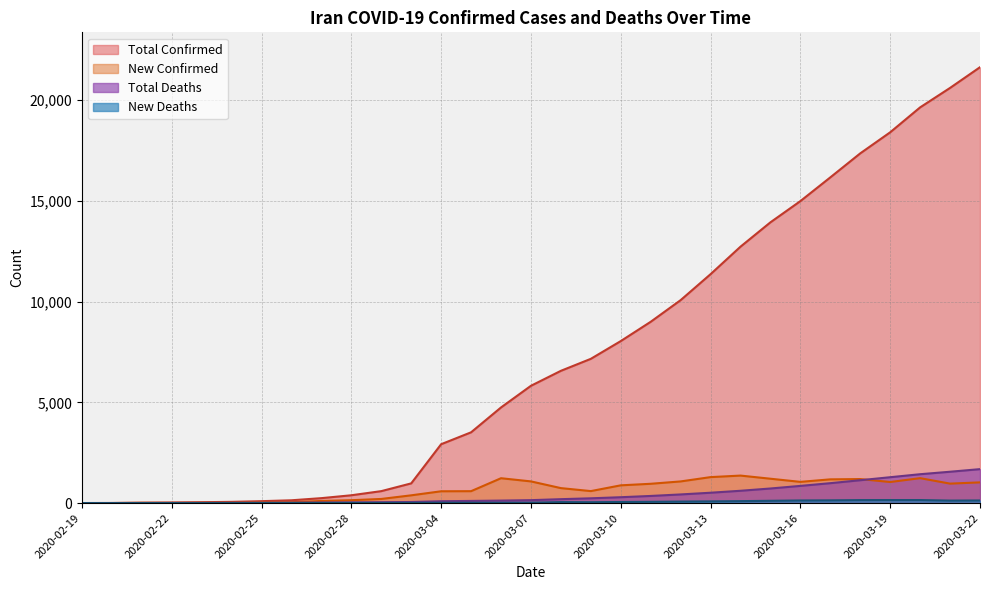

Reading right to left, transcribe all the data shown in this chart.

Total Confirmed: 2020-03-22=21638	2020-03-21=20610	2020-03-20=19644	2020-03-19=18407	2020-03-18=17361	2020-03-17=16169	2020-03-16=14991	2020-03-15=13938	2020-03-14=12729	2020-03-13=11364	2020-03-12=10075	2020-03-11=9000	2020-03-10=8042	2020-03-09=7161	2020-03-08=6566	2020-03-07=5823	2020-03-06=4747	2020-03-05=3513	2020-03-04=2922	2020-03-01=978	2020-02-29=593	2020-02-28=388	2020-02-27=245	2020-02-26=139	2020-02-25=95	2020-02-24=61	2020-02-23=43	2020-02-22=28	2020-02-21=18	2020-02-20=5	2020-02-19=2
New Confirmed: 2020-03-22=1028	2020-03-21=966	2020-03-20=1237	2020-03-19=1046	2020-03-18=1192	2020-03-17=1178	2020-03-16=1053	2020-03-15=1209	2020-03-14=1365	2020-03-13=1289	2020-03-12=1075	2020-03-11=958	2020-03-10=881	2020-03-09=595	2020-03-08=743	2020-03-07=1076	2020-03-06=1234	2020-03-05=591	2020-03-04=586	2020-03-01=385	2020-02-29=205	2020-02-28=143	2020-02-27=106	2020-02-26=44	2020-02-25=34	2020-02-24=18	2020-02-23=15	2020-02-22=10	2020-02-21=13	2020-02-20=3	2020-02-19=2
Total Deaths: 2020-03-22=1685	2020-03-21=1556	2020-03-20=1433	2020-03-19=1284	2020-03-18=1135	2020-03-17=988	2020-03-16=853	2020-03-15=724	2020-03-14=611	2020-03-13=514	2020-03-12=429	2020-03-11=354	2020-03-10=291	2020-03-09=237	2020-03-08=194	2020-03-07=145	2020-03-06=124	2020-03-05=107	2020-03-04=92	2020-03-01=54	2020-02-29=43	2020-02-28=34	2020-02-27=26	2020-02-26=19	2020-02-25=15	2020-02-24=12	2020-02-23=8	2020-02-22=6	2020-02-21=4	2020-02-20=2	2020-02-19=2
New Deaths: 2020-03-22=129	2020-03-21=123	2020-03-20=149	2020-03-19=149	2020-03-18=147	2020-03-17=135	2020-03-16=129	2020-03-15=113	2020-03-14=97	2020-03-13=85	2020-03-12=75	2020-03-11=63	2020-03-10=54	2020-03-09=43	2020-03-08=49	2020-03-07=21	2020-03-06=17	2020-03-05=15	2020-03-04=15	2020-03-01=11	2020-02-29=9	2020-02-28=8	2020-02-27=7	2020-02-26=4	2020-02-25=3	2020-02-24=4	2020-02-23=2	2020-02-22=2	2020-02-21=2	2020-02-20=0	2020-02-19=2